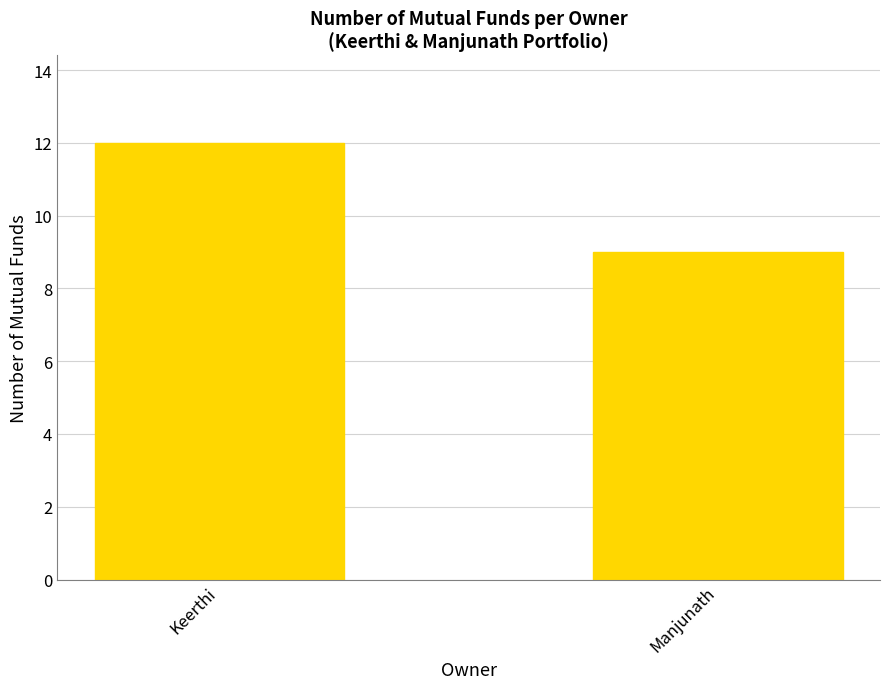

Between Keerthi and Manjunath, which is larger?

Keerthi